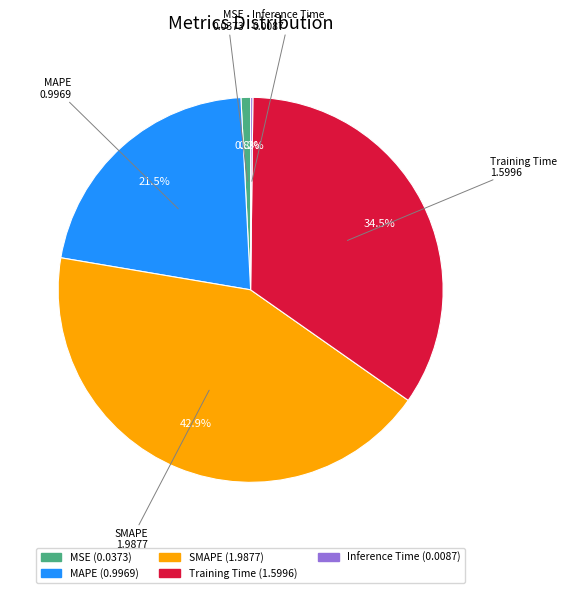

Which category has the biggest portion of the pie?

SMAPE